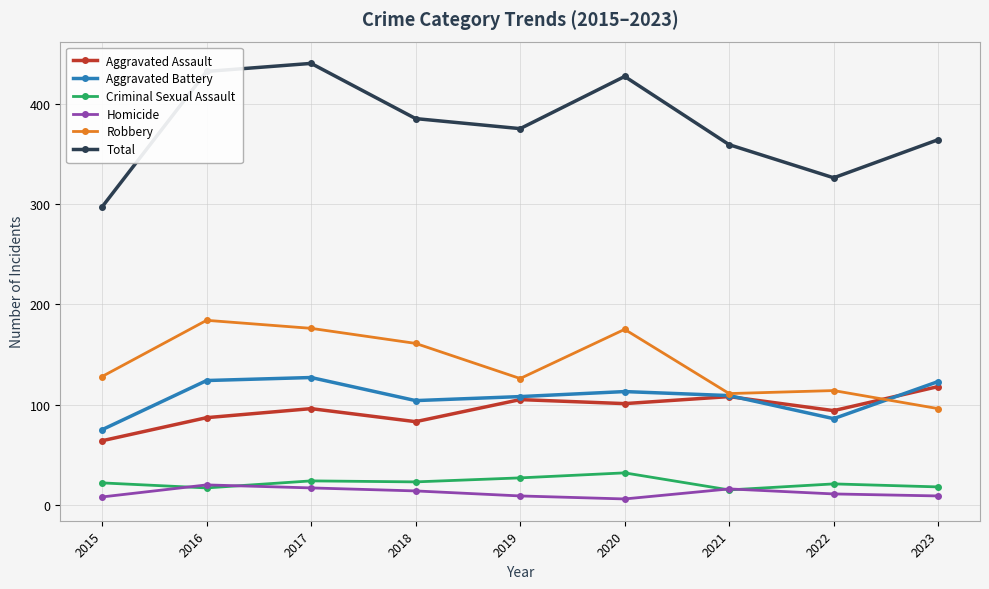

What is the approximate value of Aggravated Battery at 2017?

127